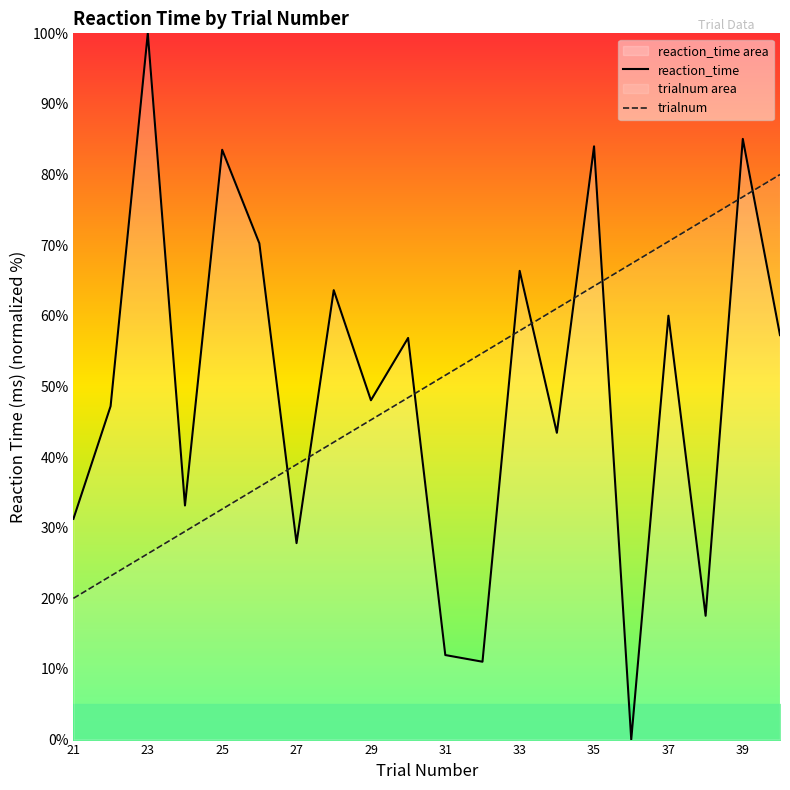

After their last crossing, which series has the higher values: reaction_time or trialnum?

trialnum